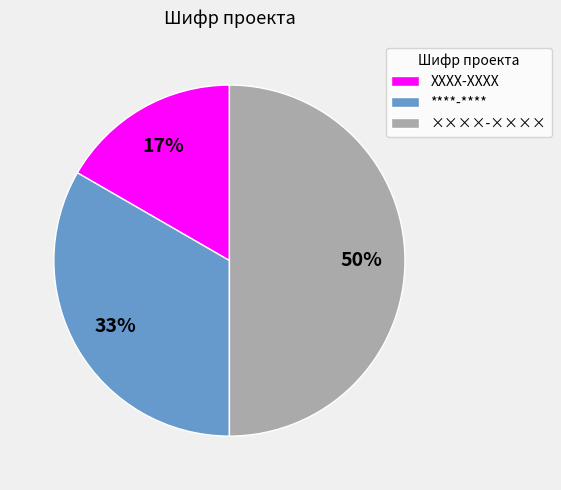

Which has a higher value, ХХХХ-ХХХХ or ****-****?

****-****